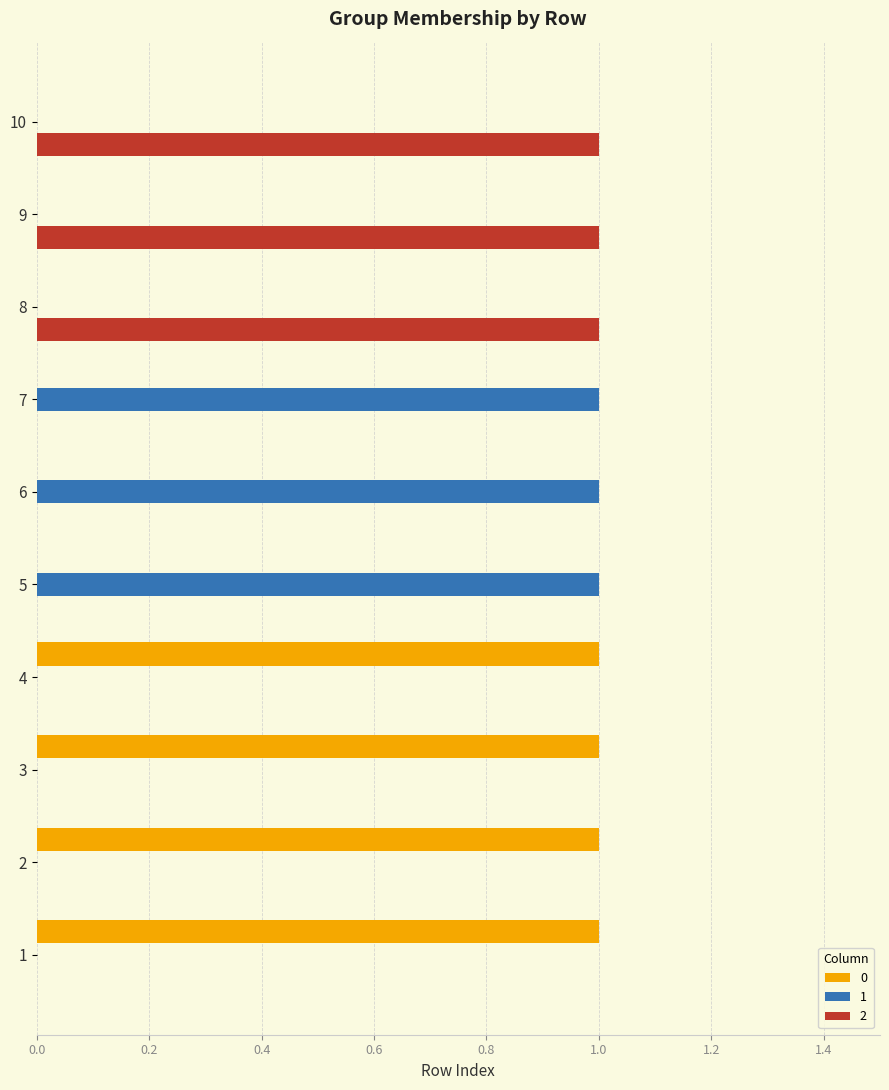

Is it true that 1 equals 0 at 3?

True